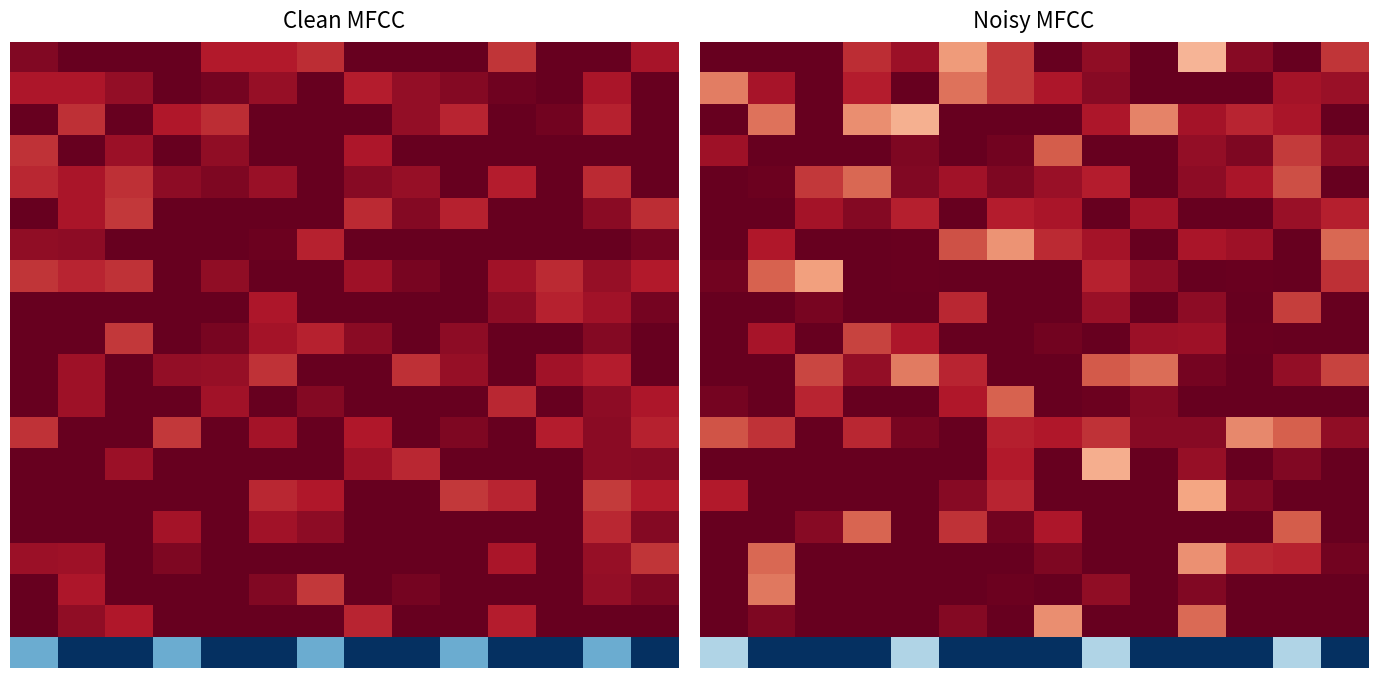

What is the total value across all series at 9?

16.5